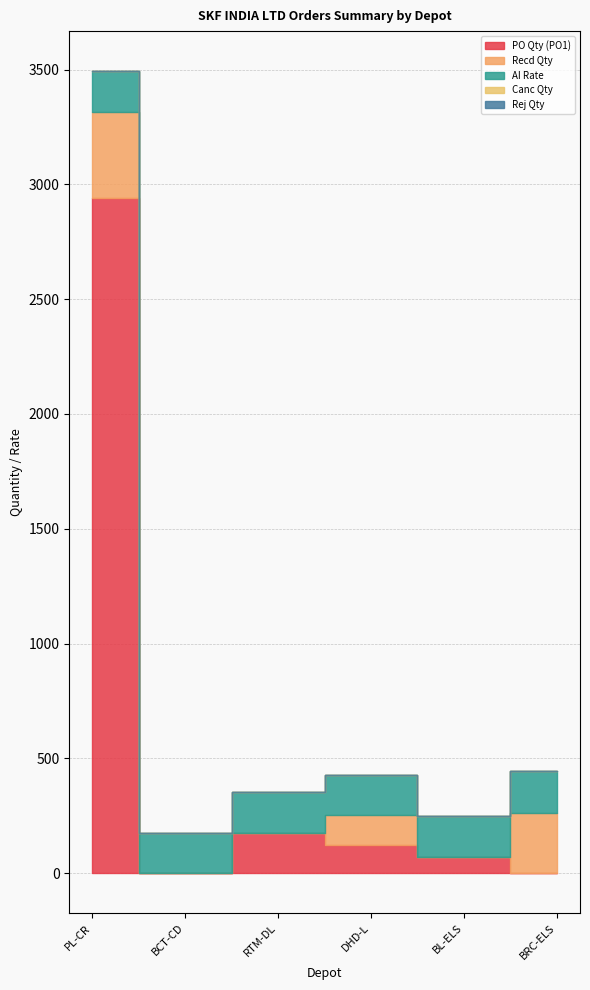

The Recd Qty series shows 377.0 at PL-CR. True or false?

True